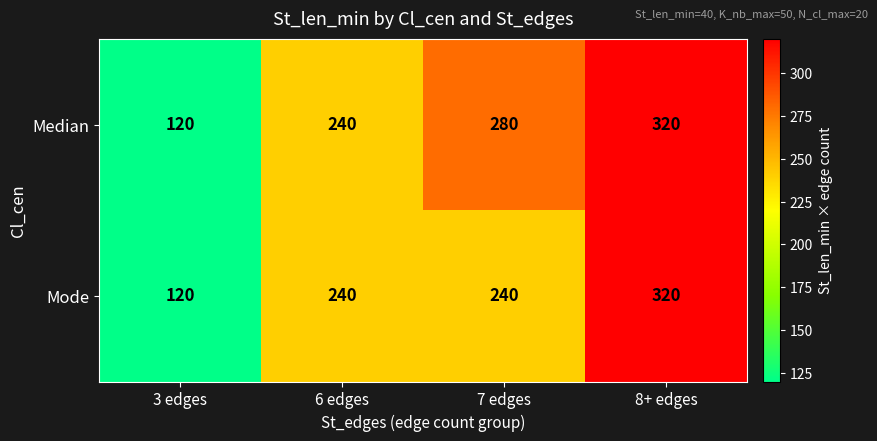

At how many categories does at least one series exceed 305?

1